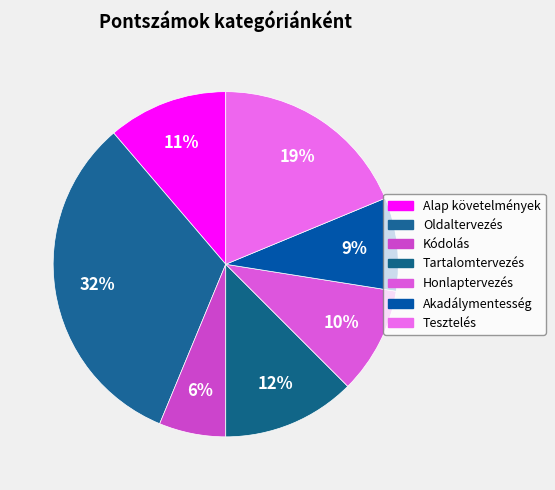

How many segments does this pie chart have?

7